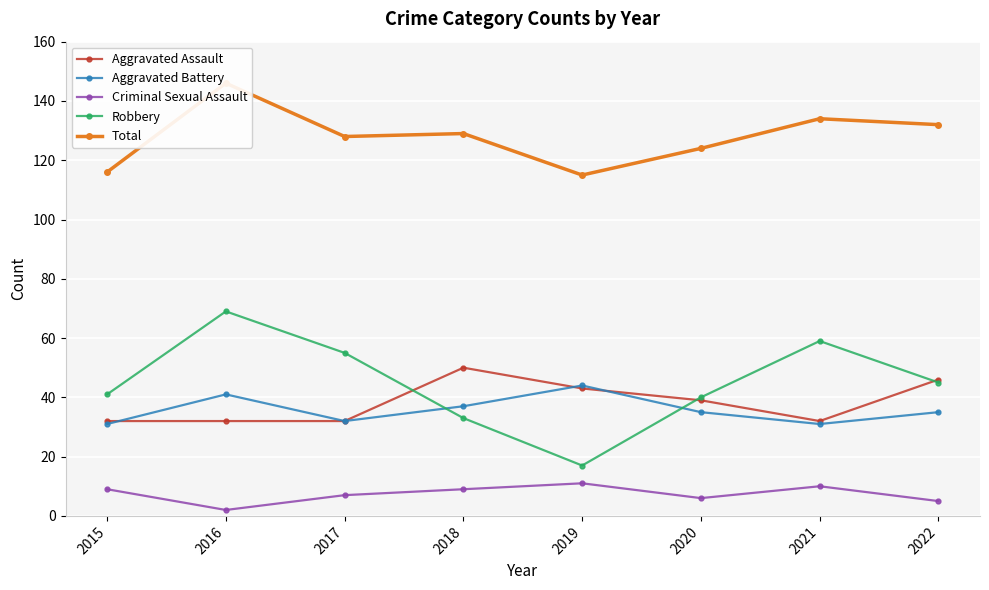

At which category is the sum across all series the highest?

2016